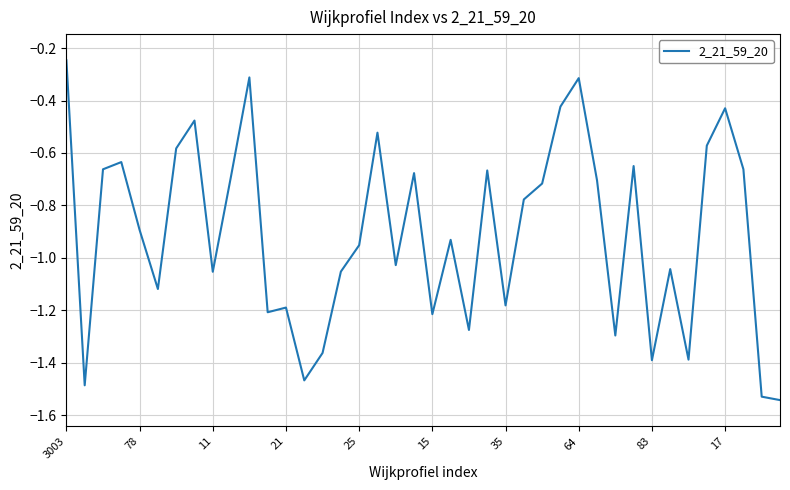

What is the difference between the maximum and minimum values?

1.3